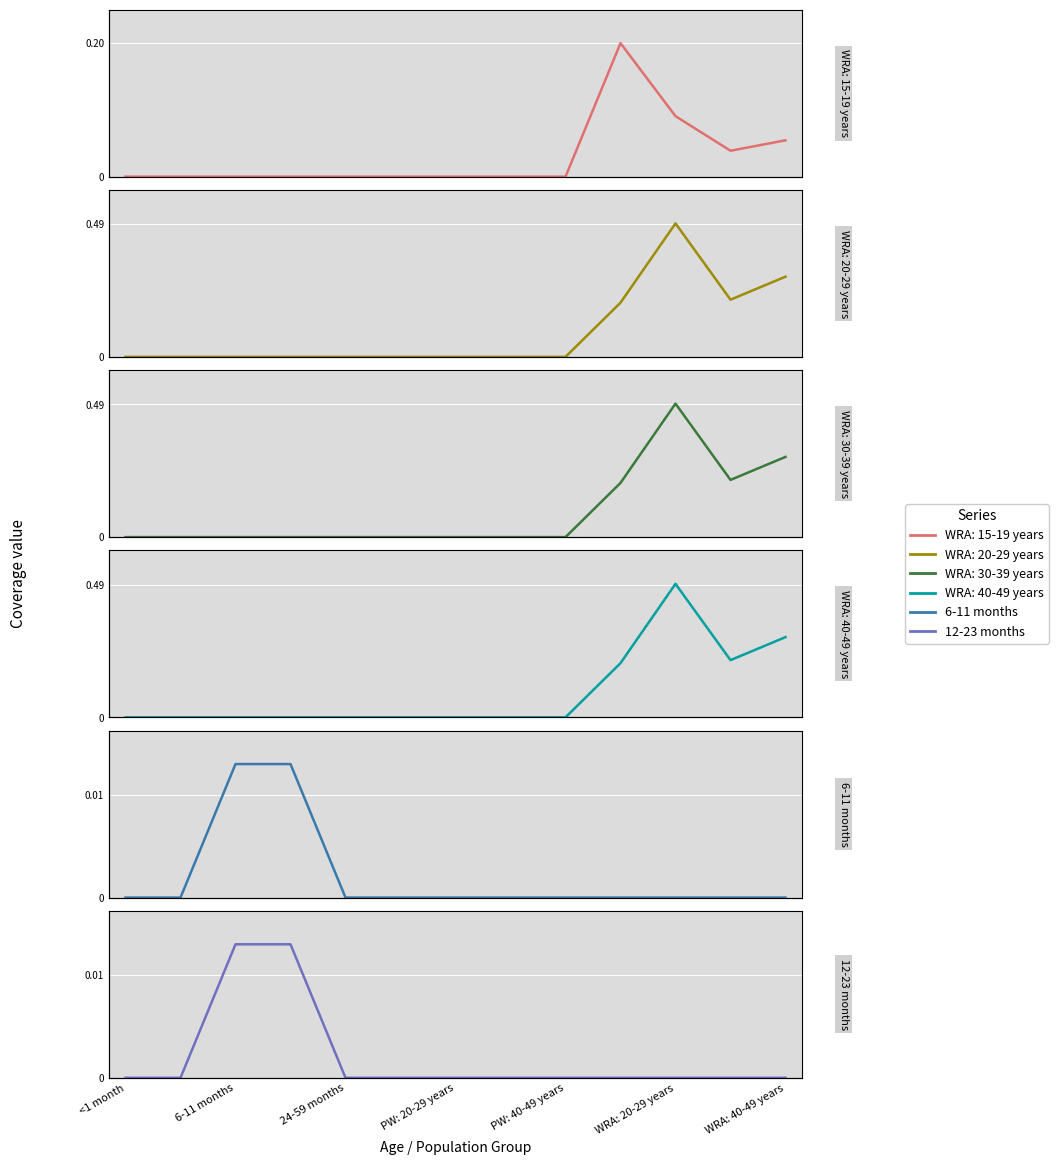

Does the chart display data point markers on the line(s)?

No